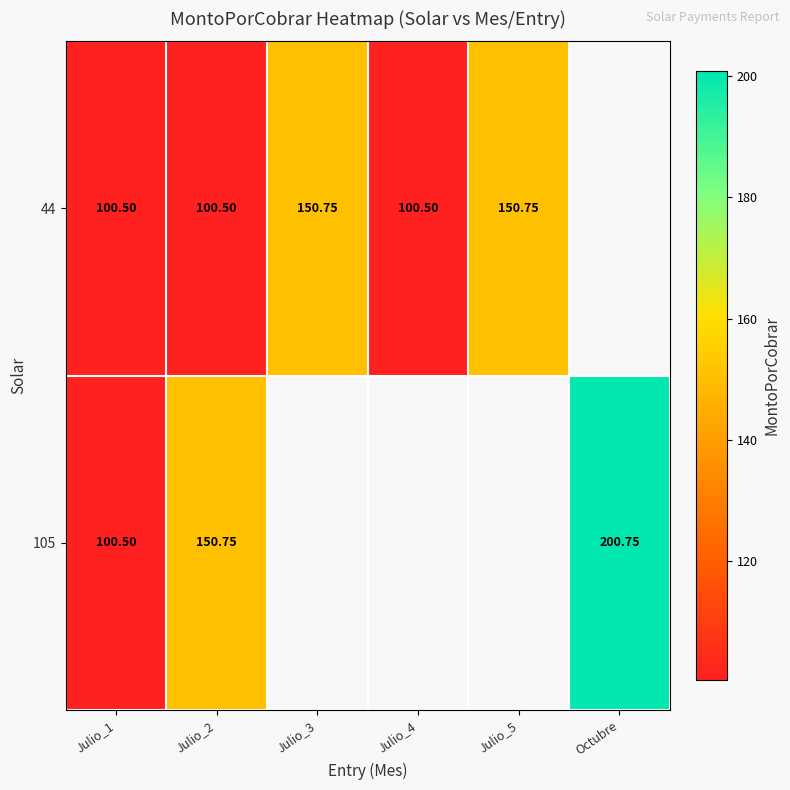

How many values in the 44 series exceed 150?

2